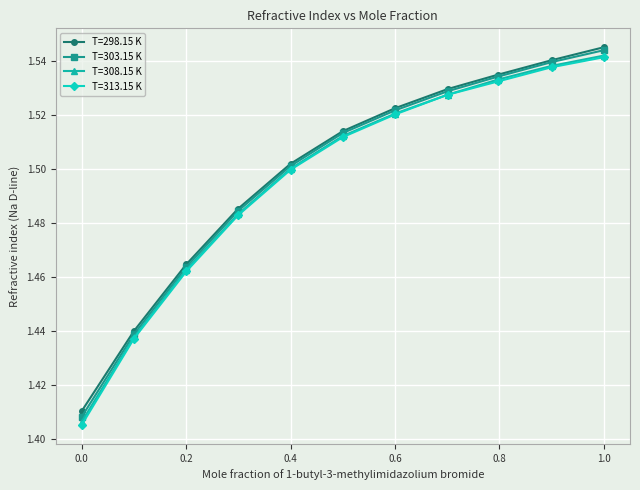

At how many categories does at least one series exceed 1?

11